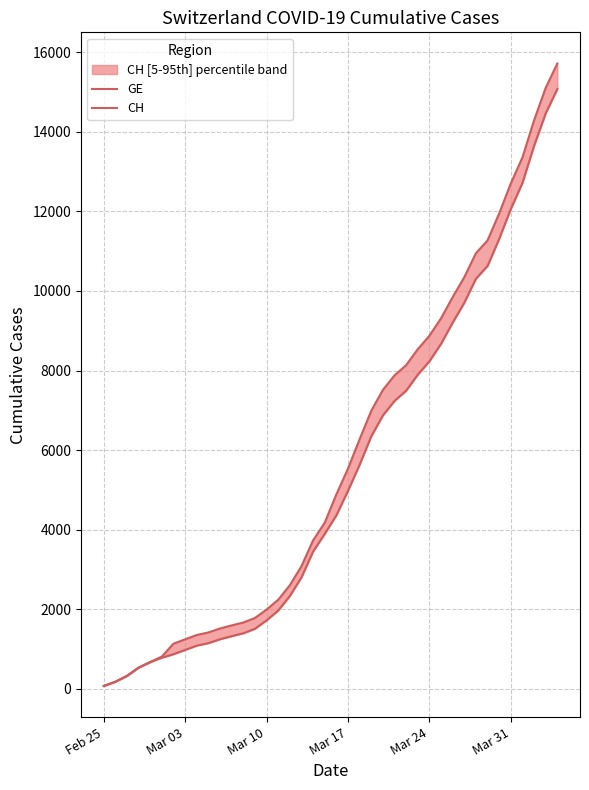

What is the lowest value of the GE series?

72